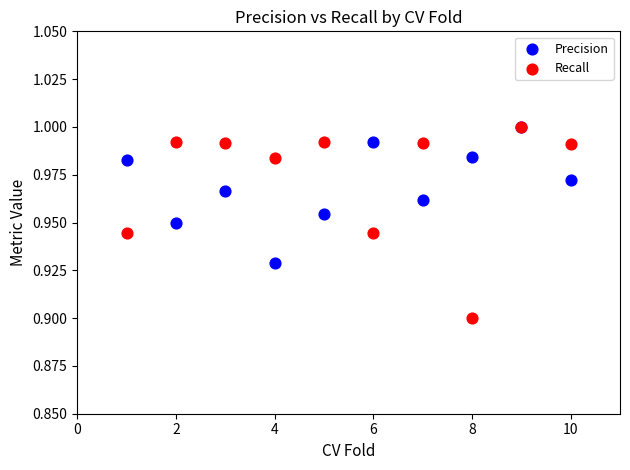

What are all the series names shown in the legend?

Precision, Recall